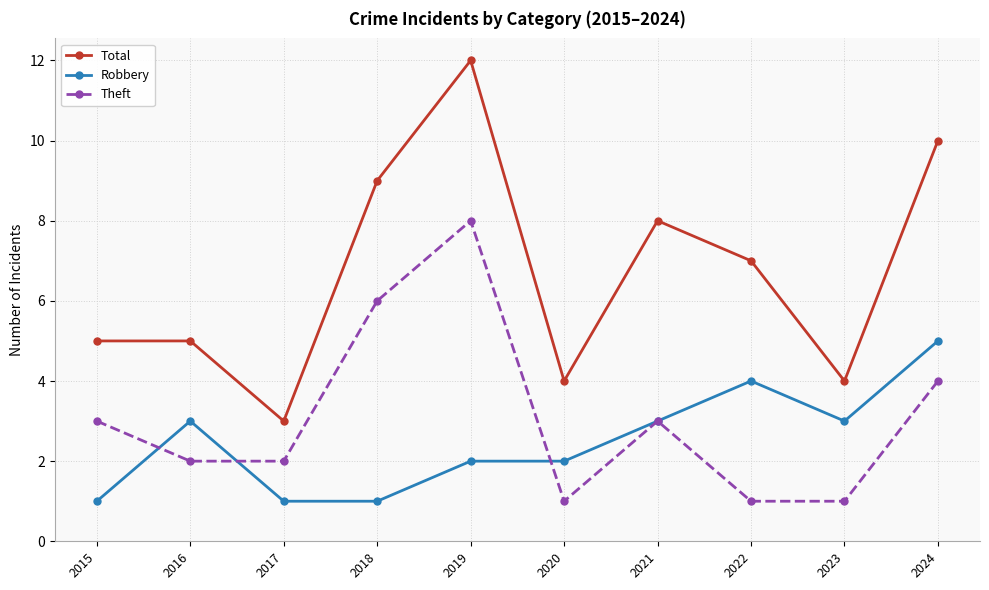

Reading left to right, list all the values displayed in this chart.

Total: 2015=5	2016=5	2017=3	2018=9	2019=12	2020=4	2021=8	2022=7	2023=4	2024=10
Robbery: 2015=1	2016=3	2017=1	2018=1	2019=2	2020=2	2021=3	2022=4	2023=3	2024=5
Theft: 2015=3	2016=2	2017=2	2018=6	2019=8	2020=1	2021=3	2022=1	2023=1	2024=4